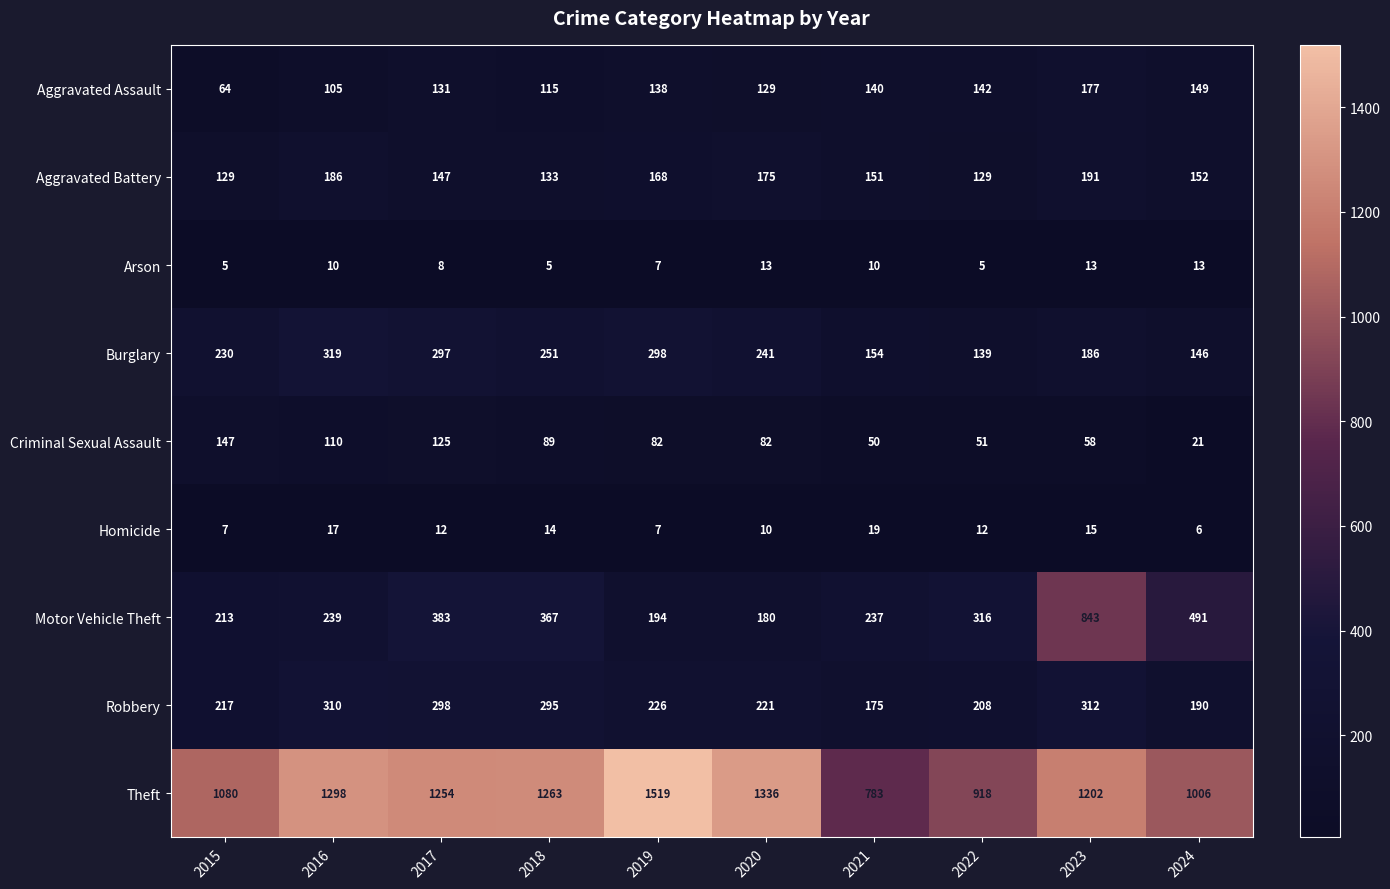

Is it true that Aggravated Battery equals 247 at 2024?

False